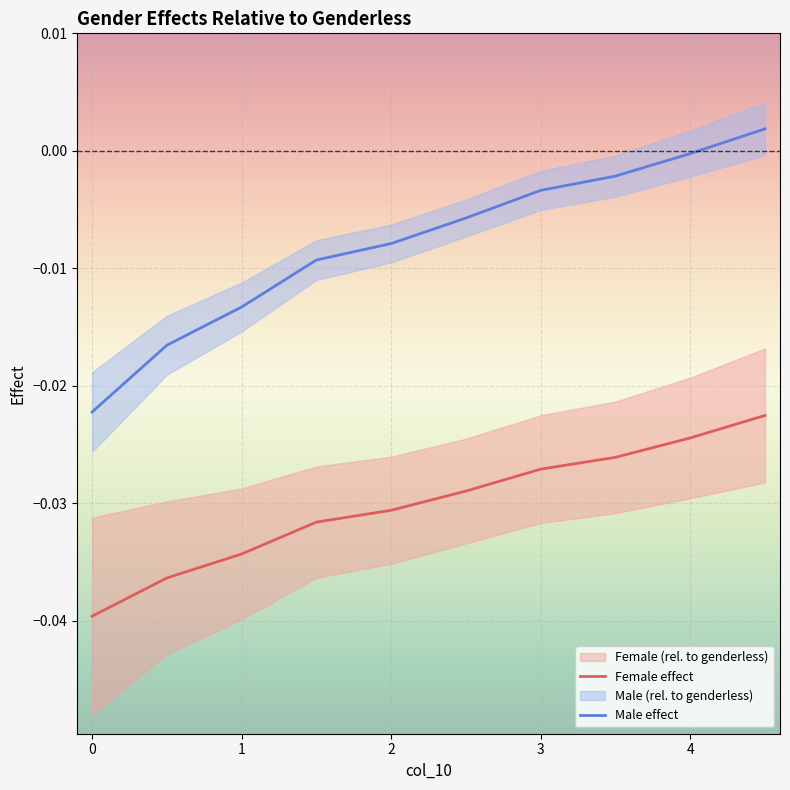

True or false: Female effect and Male effect cross at least once.

False